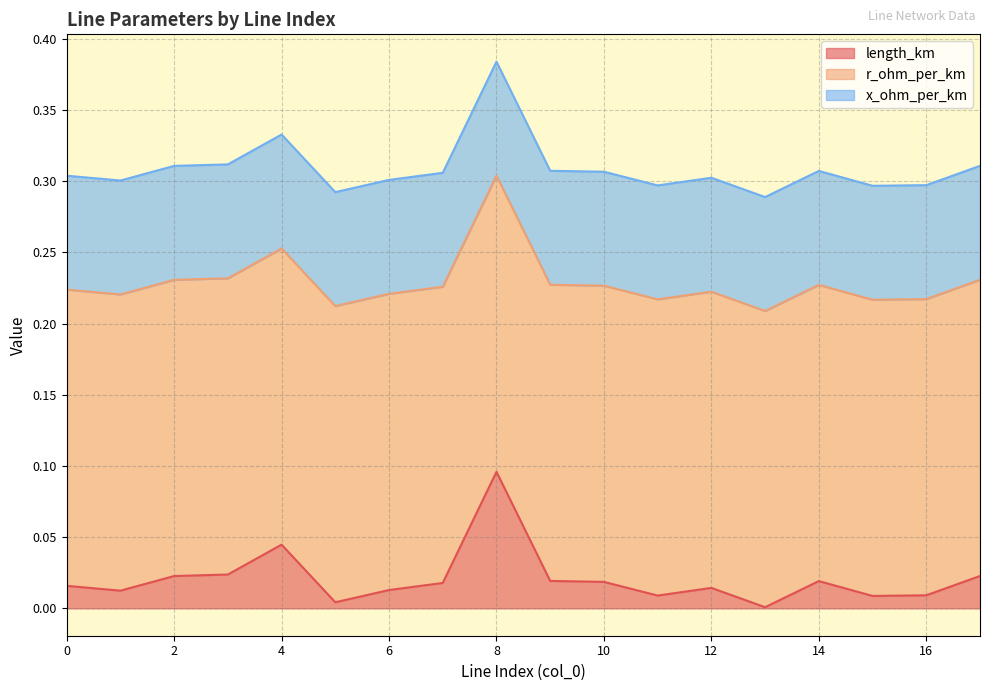

At how many categories does at least one series exceed 0?

18